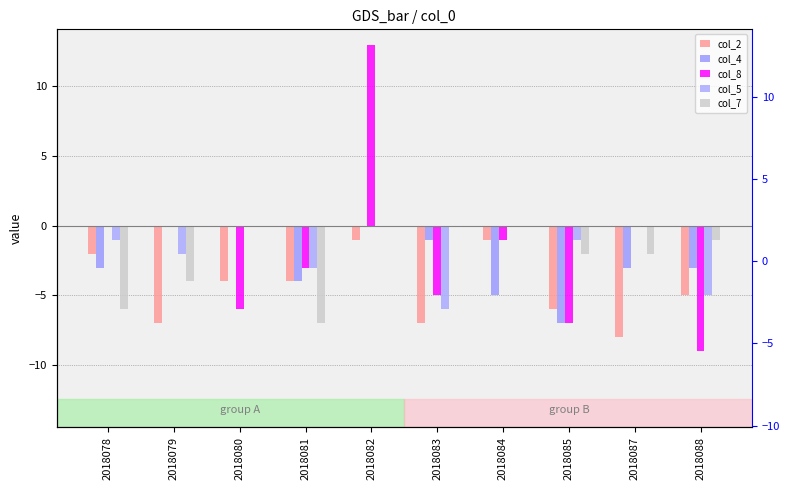

What is the greatest value displayed?

13